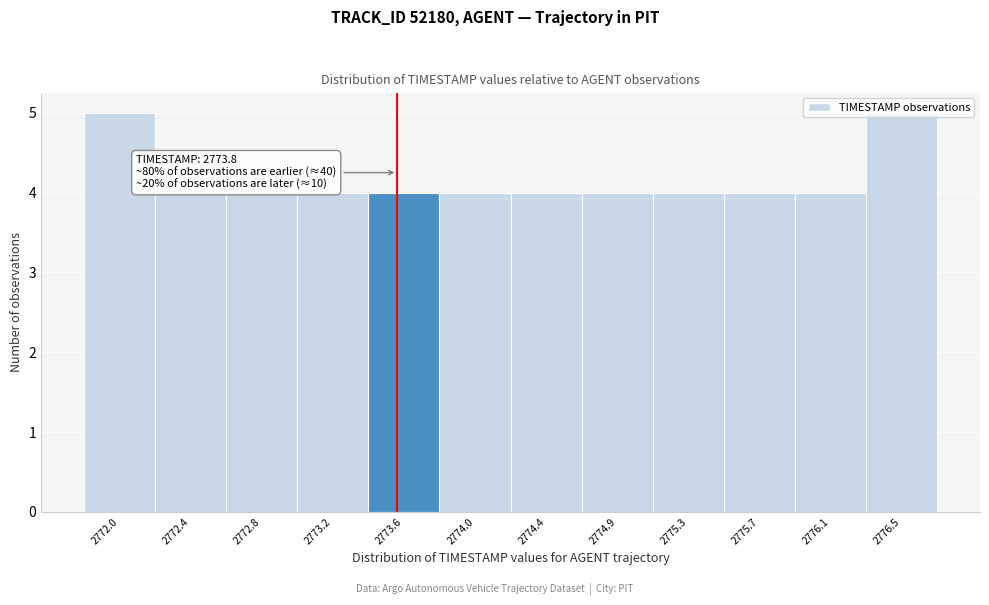

The value at 2772.0 is 2. True or false?

False